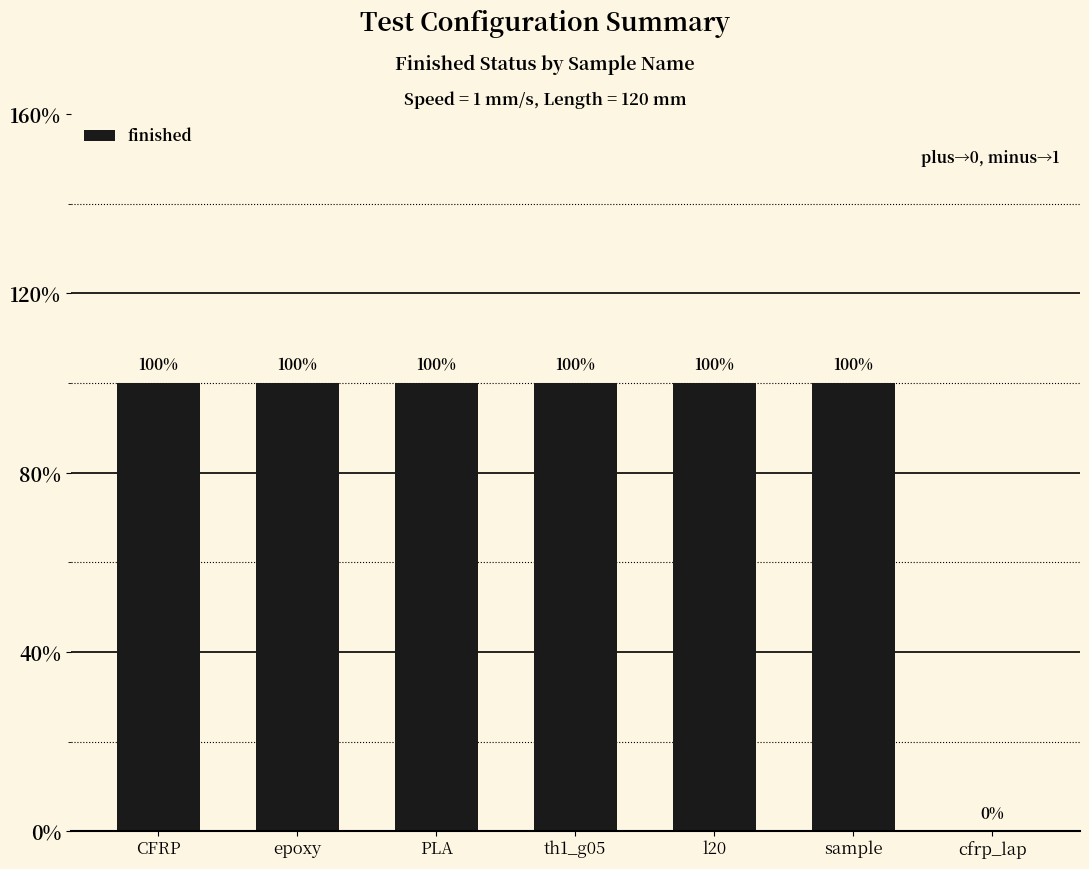

The value at CFRP is 1. True or false?

True